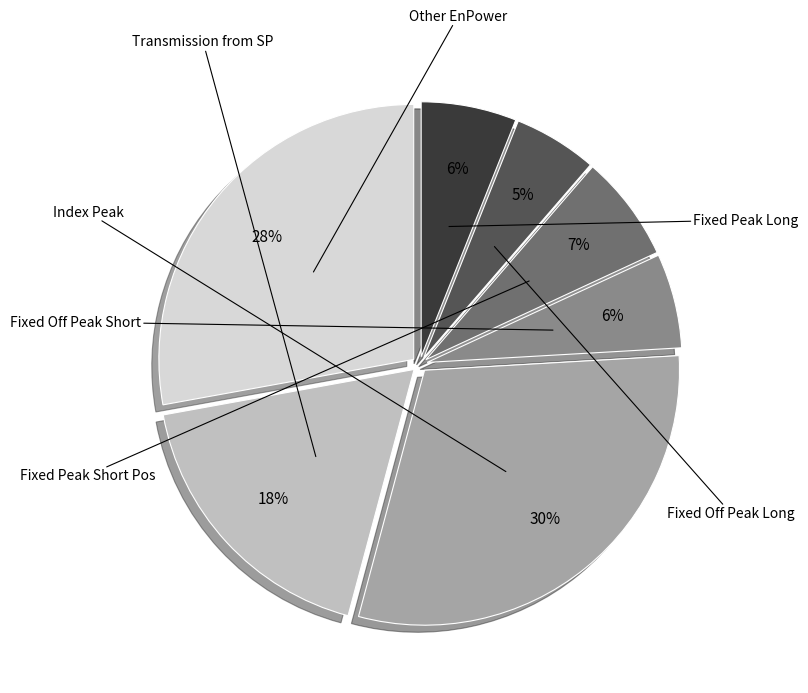

To the nearest percent, what is the average slice percentage?

14%